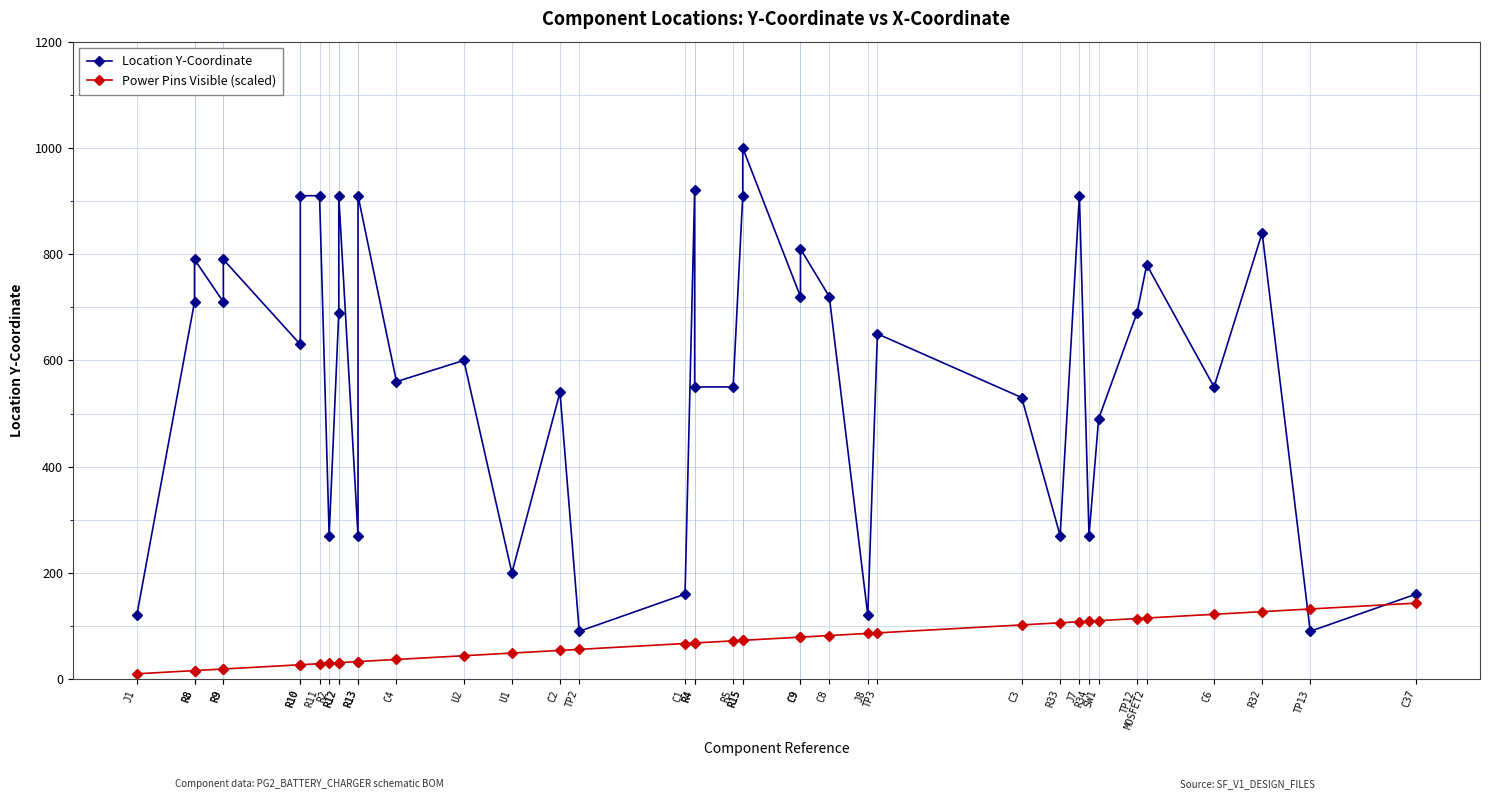

Reading right to left, what are all the values shown in this chart?

Location Y-Coordinate: C37=160	TP13=90	R32=840	C6=550	MOSFET2=780	TP12=690	SW1=490	R34=270	J7=910	R33=270	C3=530	TP3=650	J8=120	C8=720	C9=810	C9=720	R15=1000	R15=910	R5=550	R4=550	R4=920	C1=160	TP2=90	C2=540	U1=200	U2=600	C4=560	R13=910	R13=270	R12=910	R12=690	R2=270	R11=910	R10=910	R10=630	R9=790	R9=710	R8=790	R8=710	J1=120
Power Pins Visible (scaled): C37=143	TP13=132	R32=127	C6=122	MOSFET2=115	TP12=114	SW1=110	R34=109	J7=108	R33=106	C3=102	TP3=87	J8=86	C8=82	C9=79	C9=79	R15=73	R15=73	R5=72	R4=68	R4=68	C1=67	TP2=56	C2=54	U1=49	U2=44	C4=37	R13=33	R13=33	R12=31	R12=31	R2=30	R11=29	R10=27	R10=27	R9=19	R9=19	R8=16	R8=16	J1=10